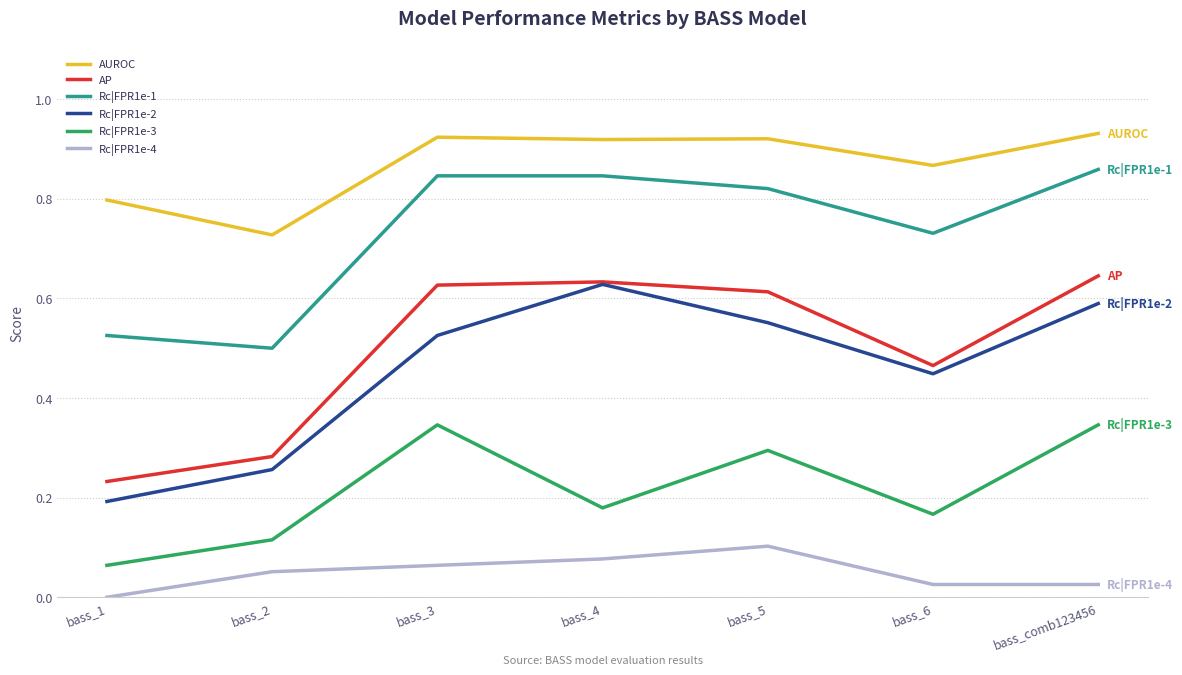

How many lines are shown in the chart?

6